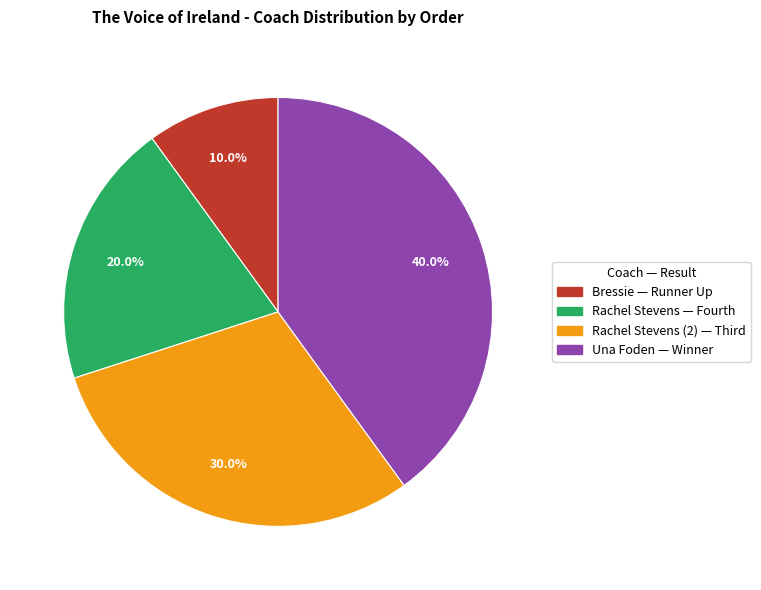

Is there a majority slice in this chart?

No